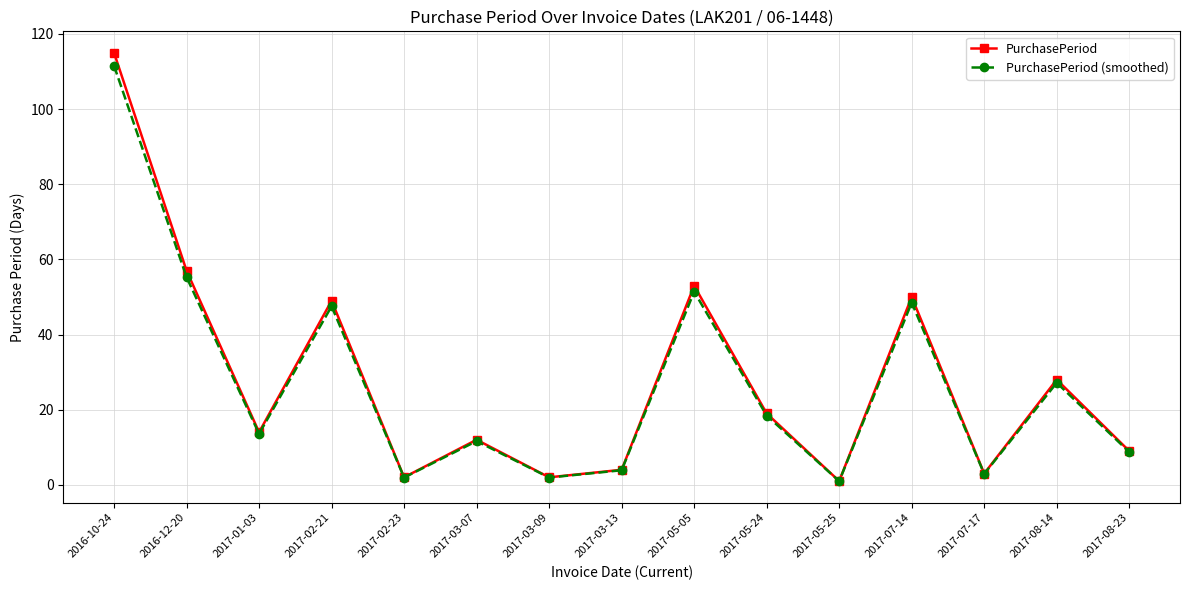

Where is the first local maximum for PurchasePeriod (smoothed)?

2017-02-21